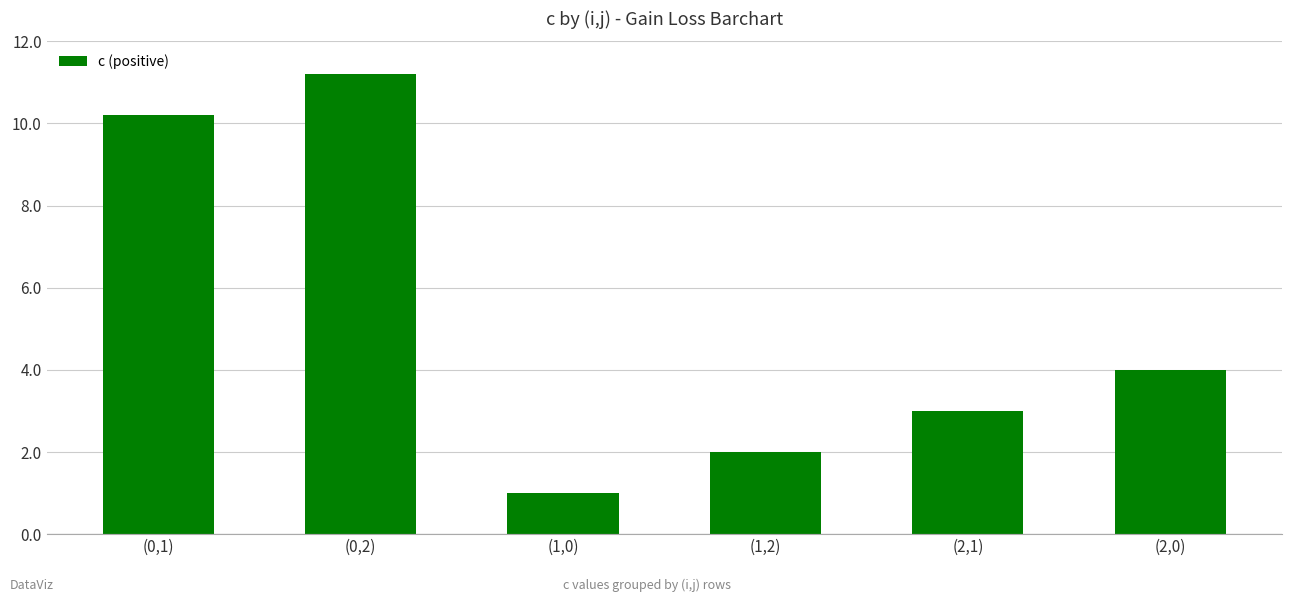

What is the spread (max minus min) of values at 1?

1.0